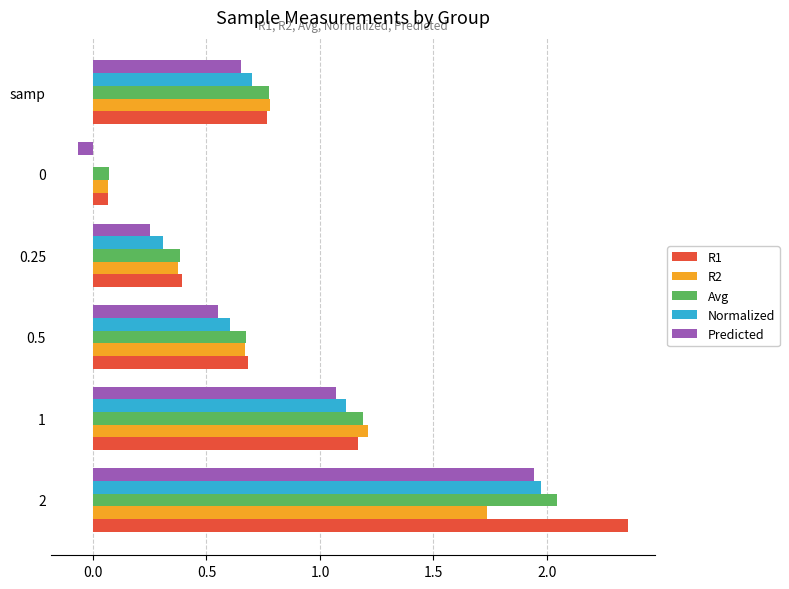

The value of Avg at 2 is 2.0. True or false?

True